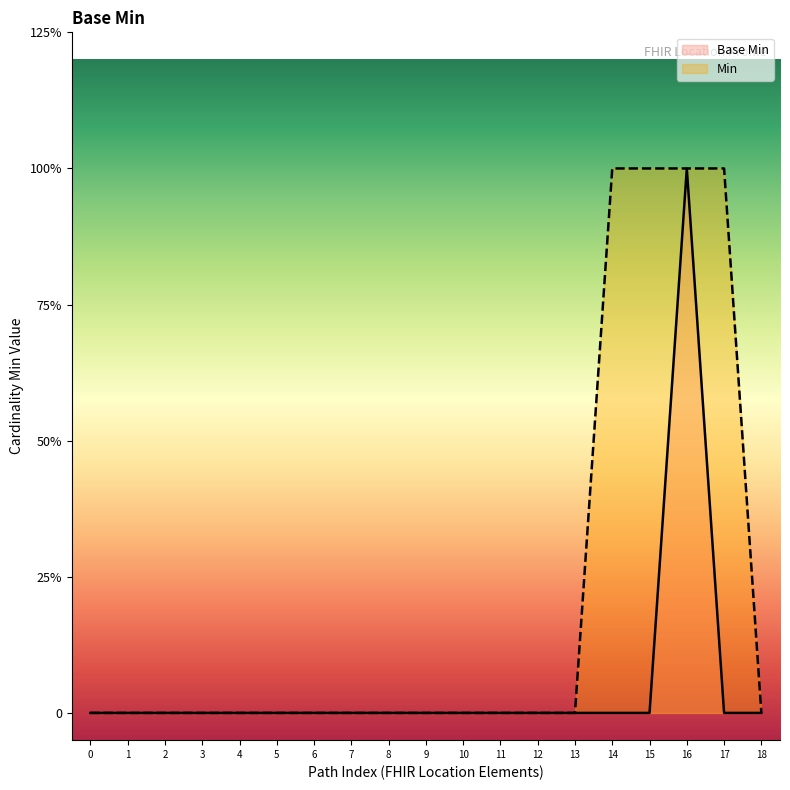

What is the difference between the maximum and minimum values?

1